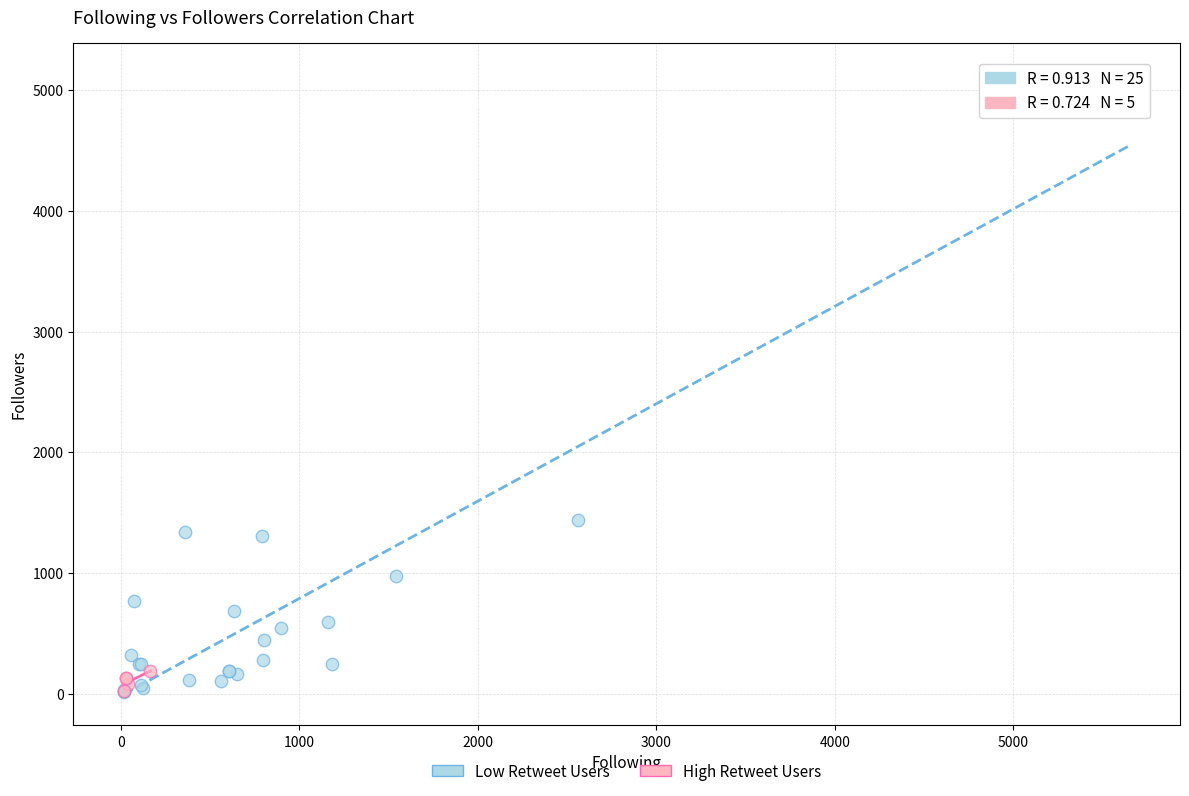

Which series contains the highest Y value?

Low Retweet Users